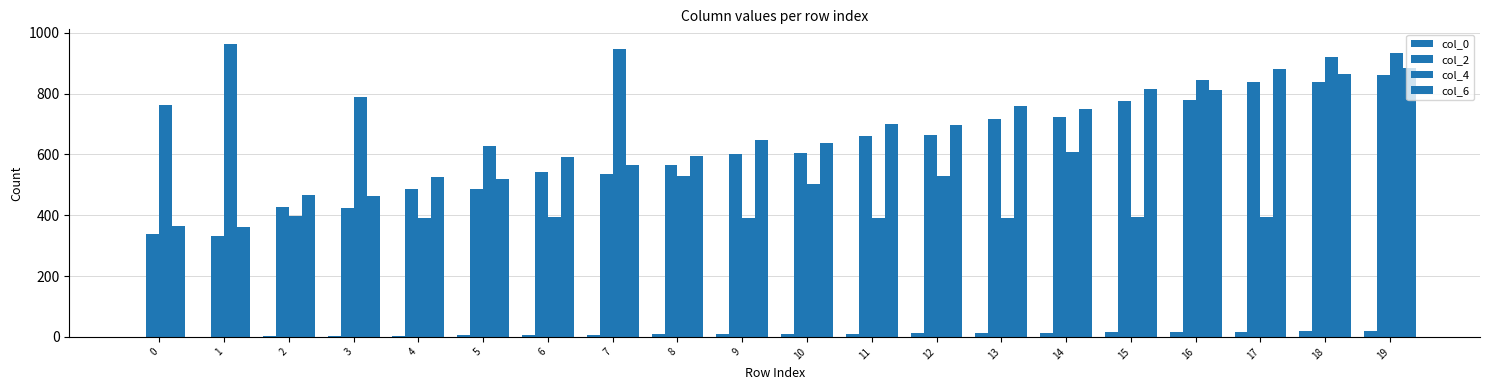

What is the total value across all series at 0?

1463